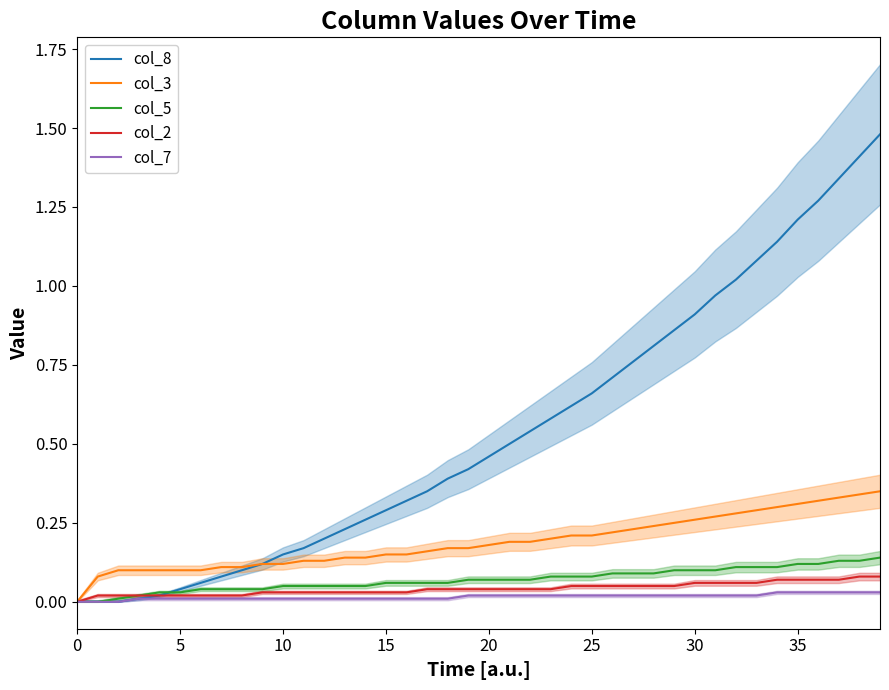

The value of col_7 at 25 is 0.0. True or false?

True